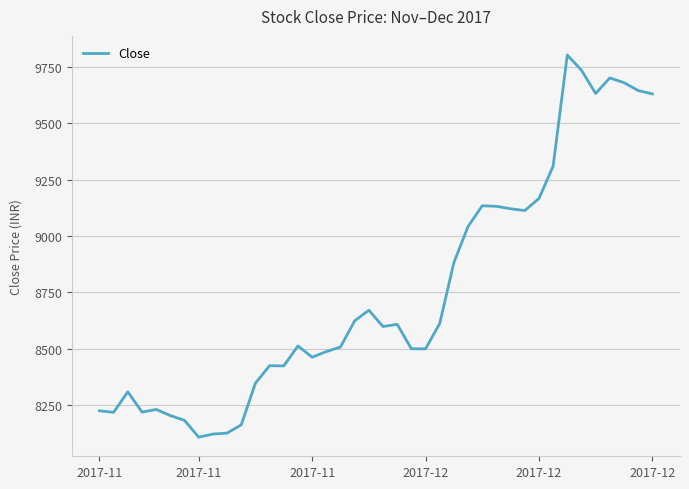

What is the minimum value shown in the chart?

8109.2